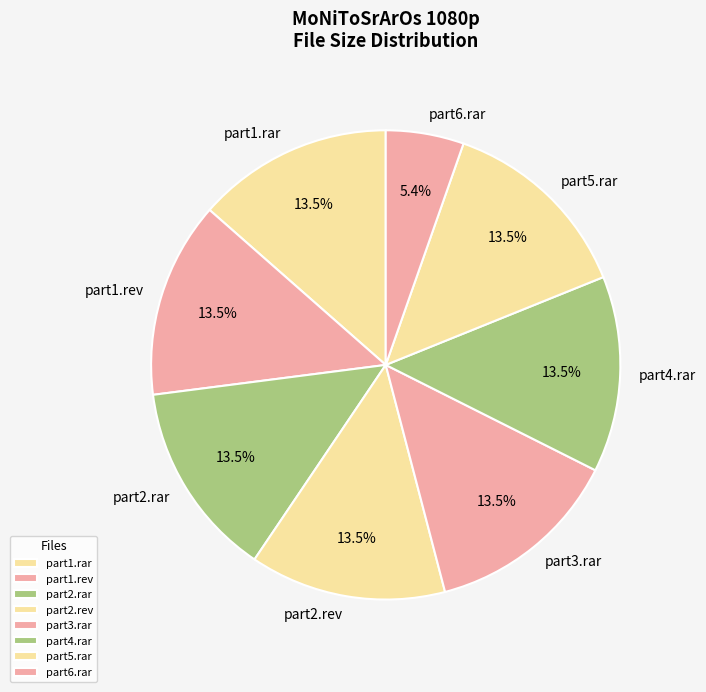

Which category has the smallest portion of the pie?

part6.rar